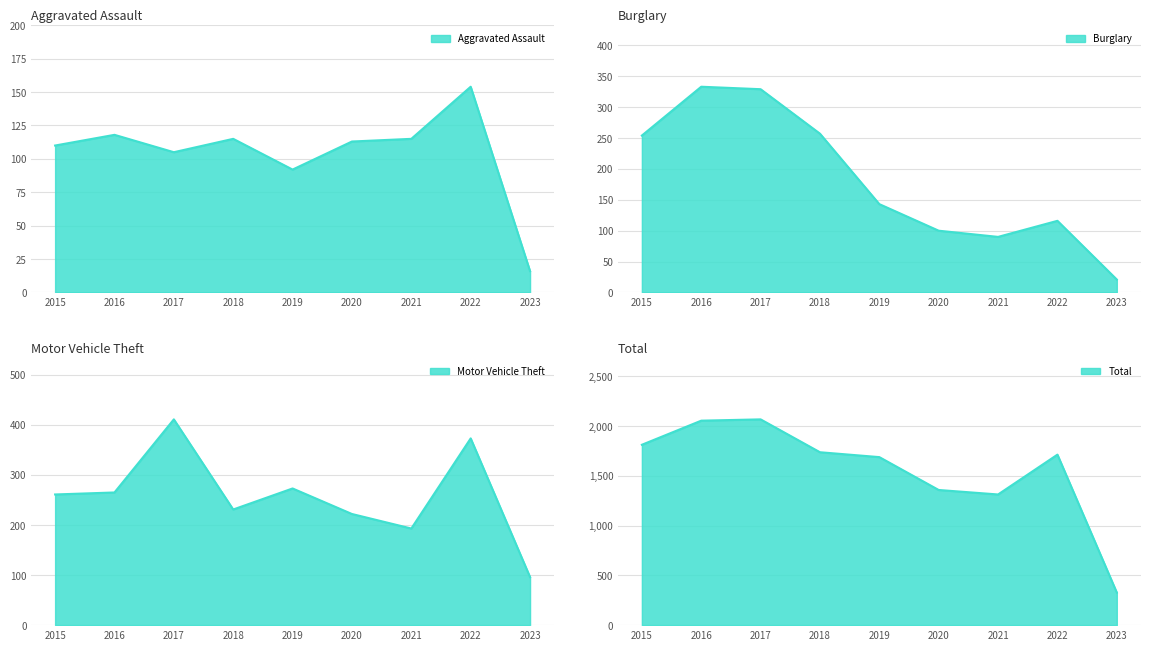

In Motor Vehicle Theft, how many points are lower than both neighbors (excluding endpoints)?

2